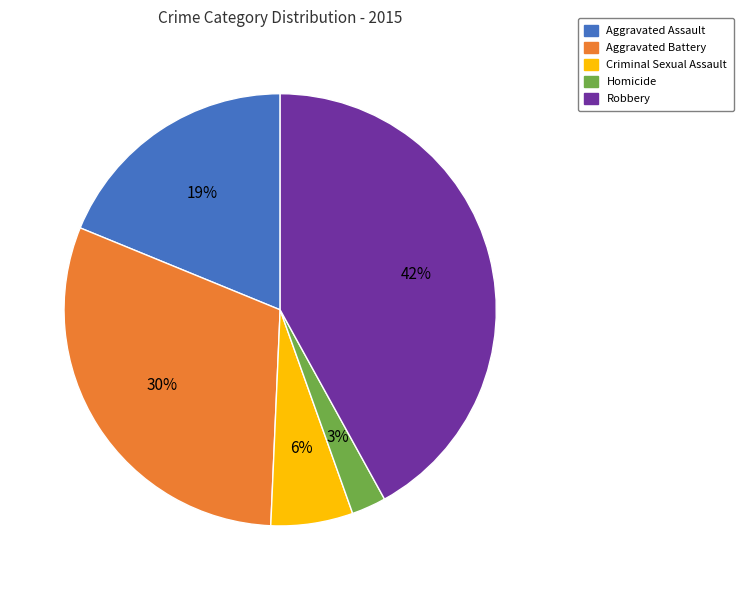

To the nearest percent, what is the average slice percentage?

20%